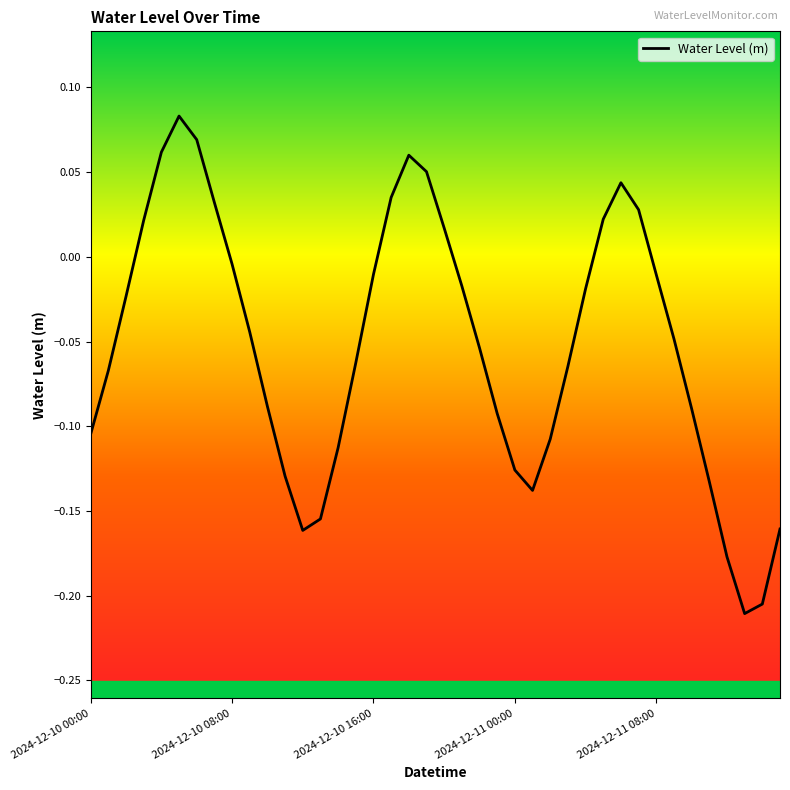

Count the number of values greater than 0.

12